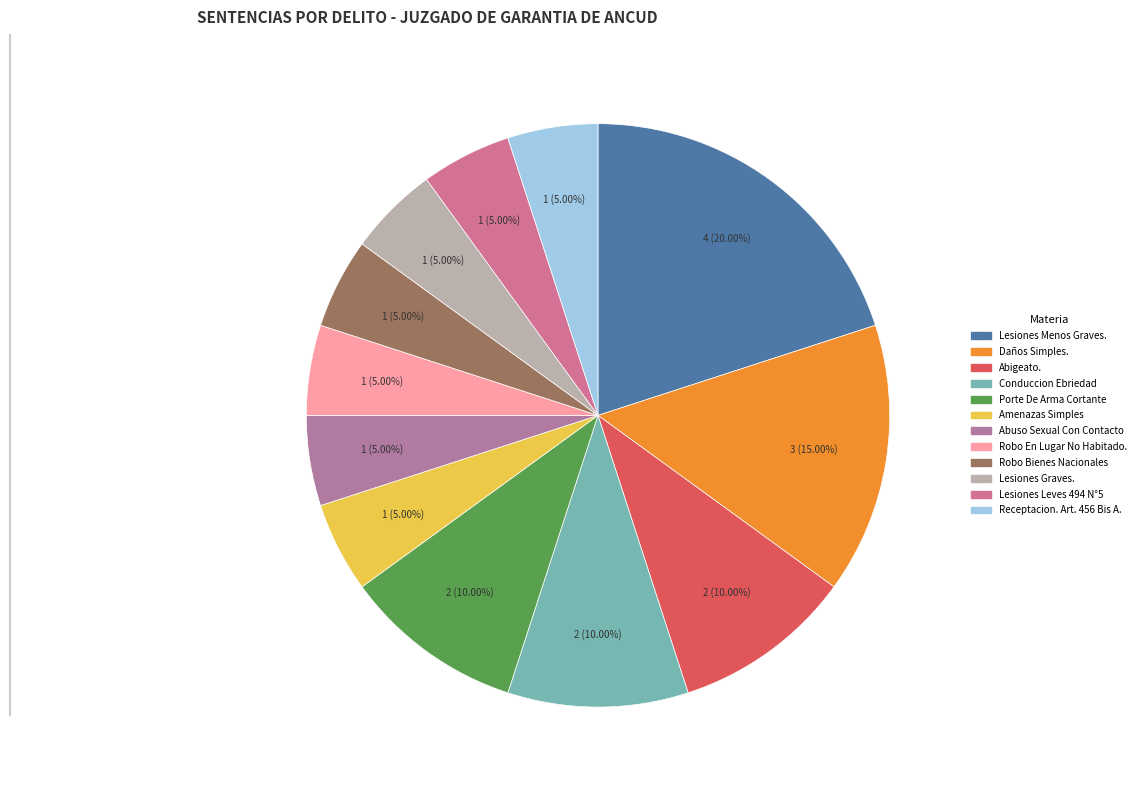

To the nearest percent, what is the difference between the largest and smallest slice percentages?

15%